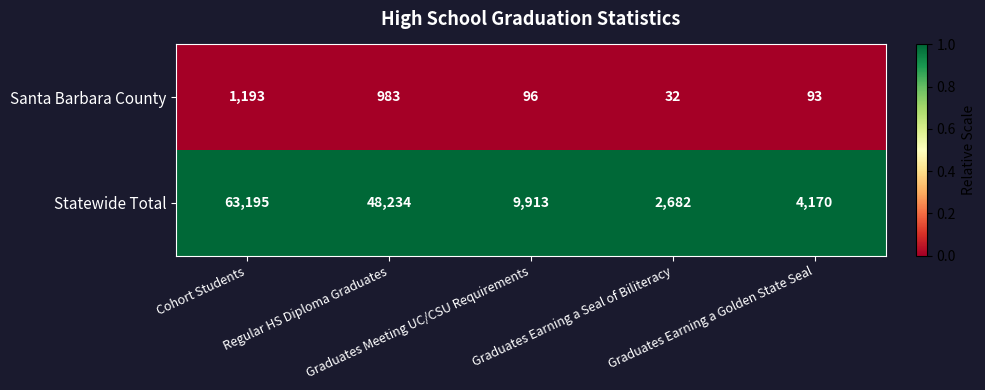

Between Graduates Earning a Seal of Biliteracy and Graduates Earning a Golden State Seal, which series saw the biggest shift?

Statewide Total